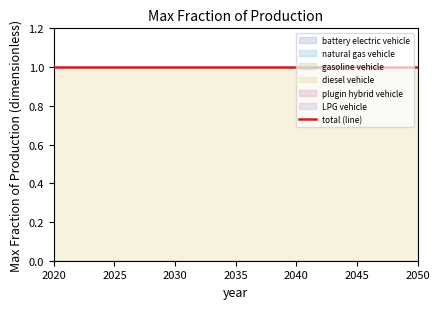

Which series has the largest total across all categories?

diesel vehicle